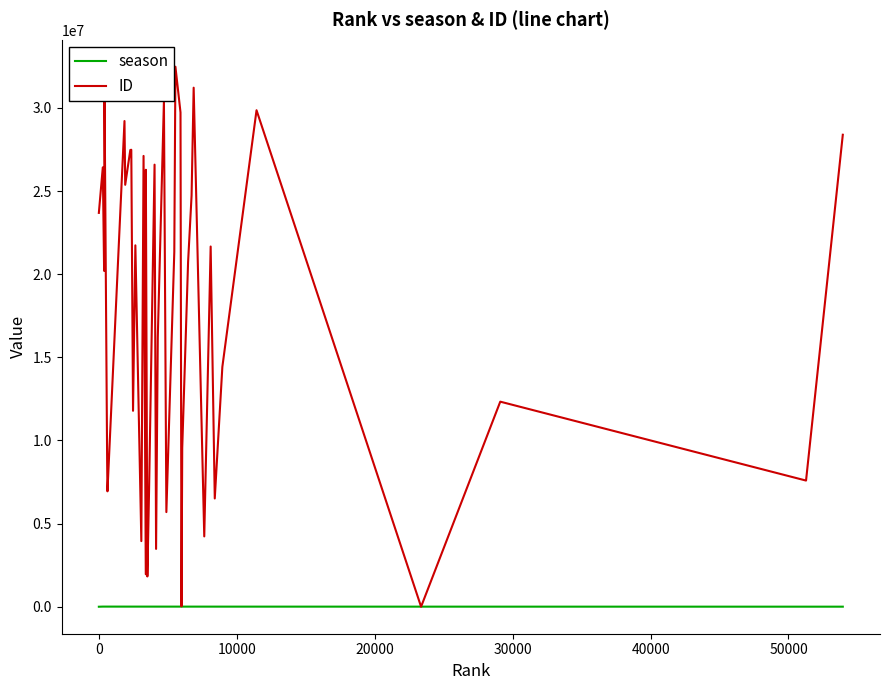

How many lines are shown in the chart?

2